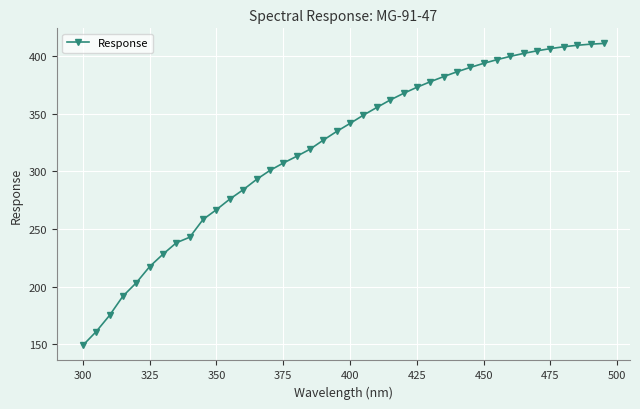

What is the value of the 19th point from the left?

327.1